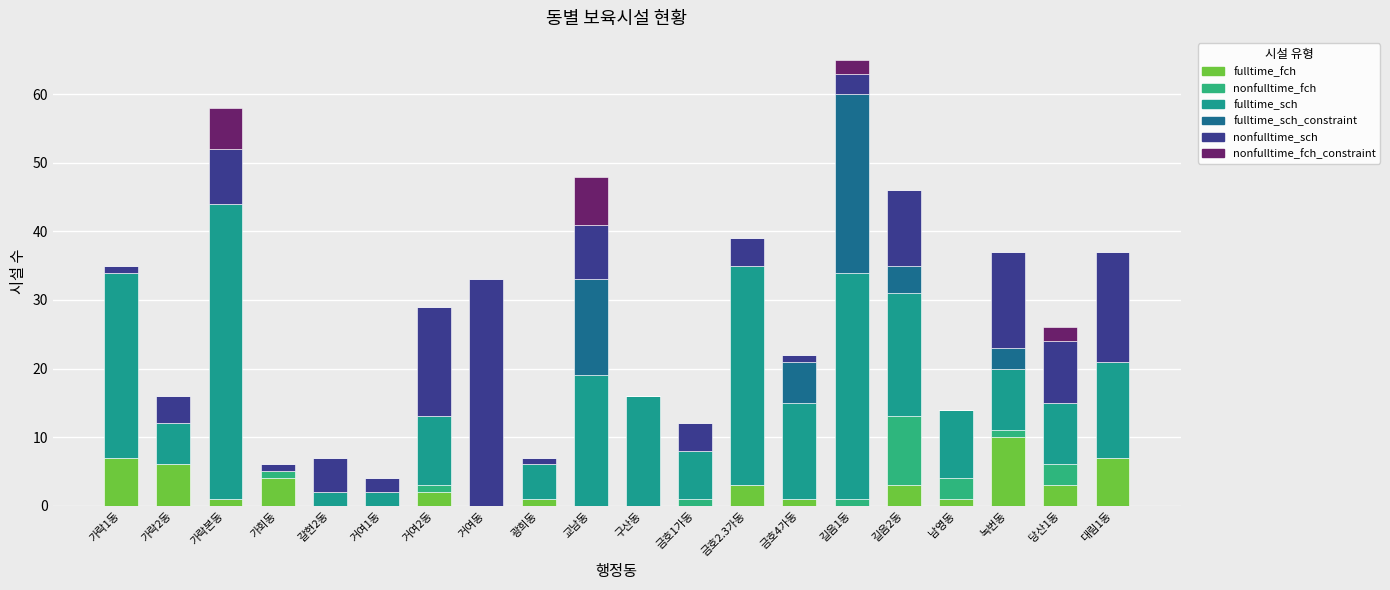

How many categories are shown in the chart?

20